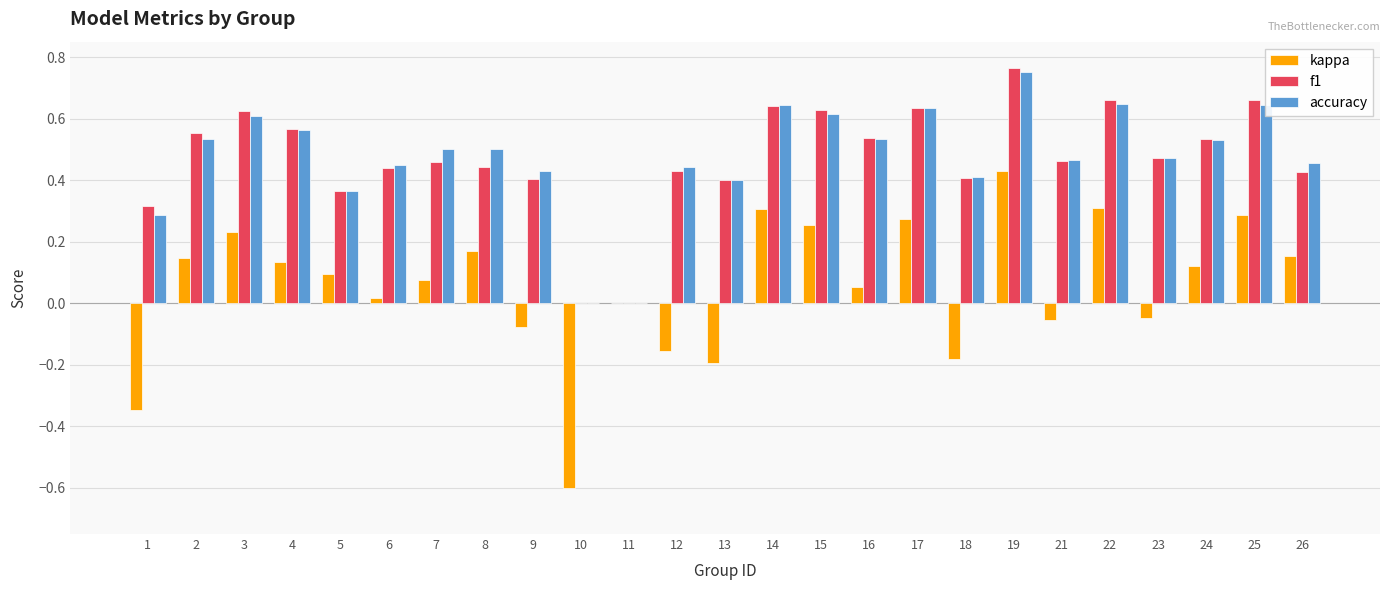

What is the sum of all kappa values?

1.4